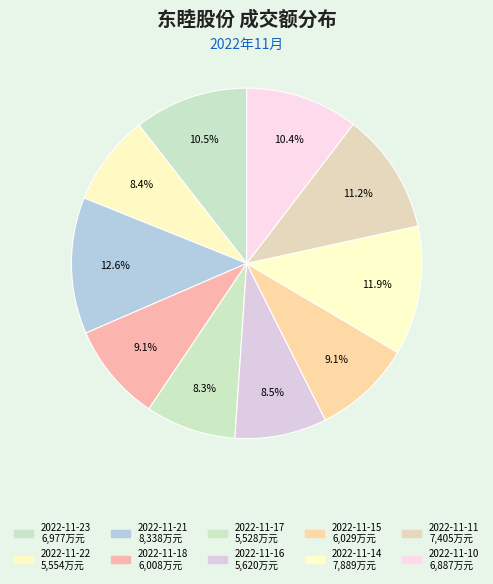

What is the largest slice in the pie chart?

2022-11-21